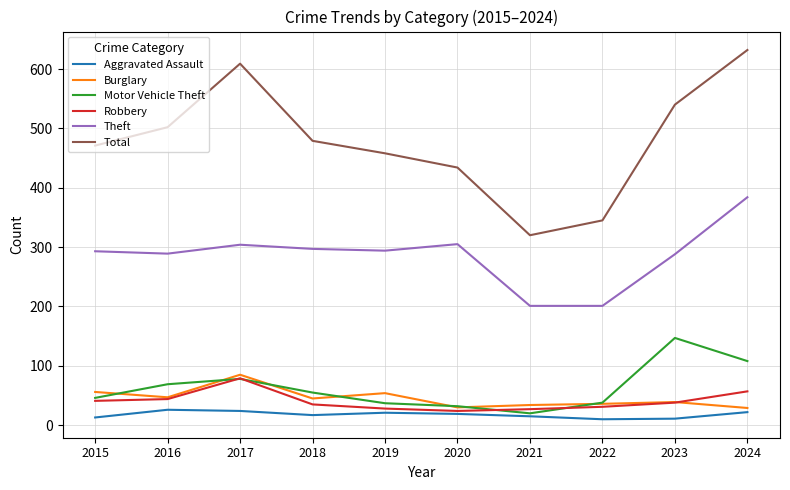

Read the Burglary value at 2019.

54